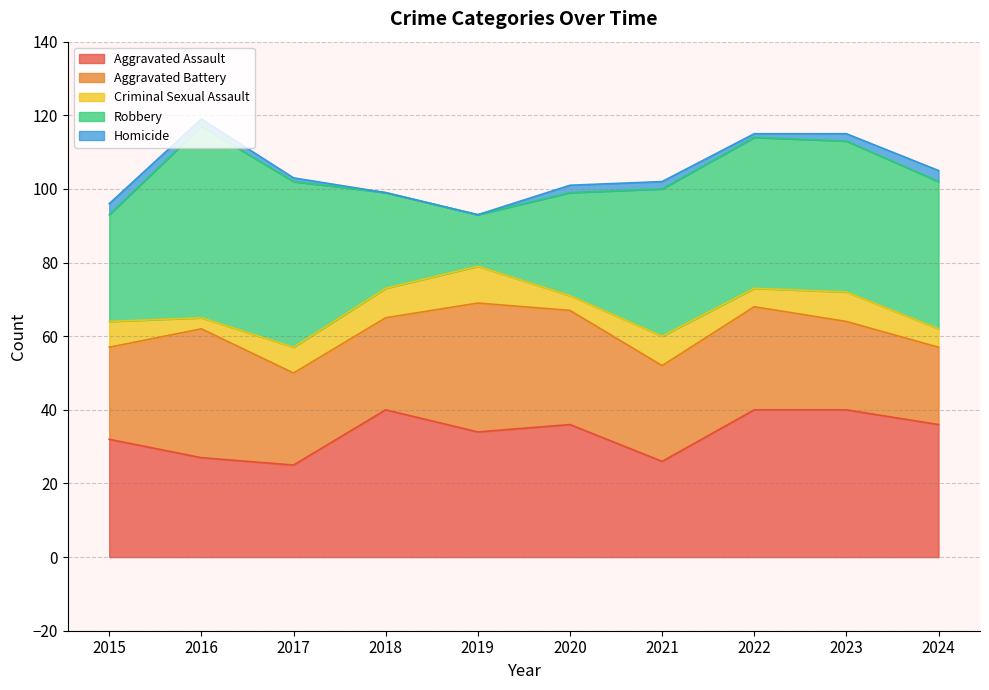

At which category does the chart reach its minimum across all series?

2018